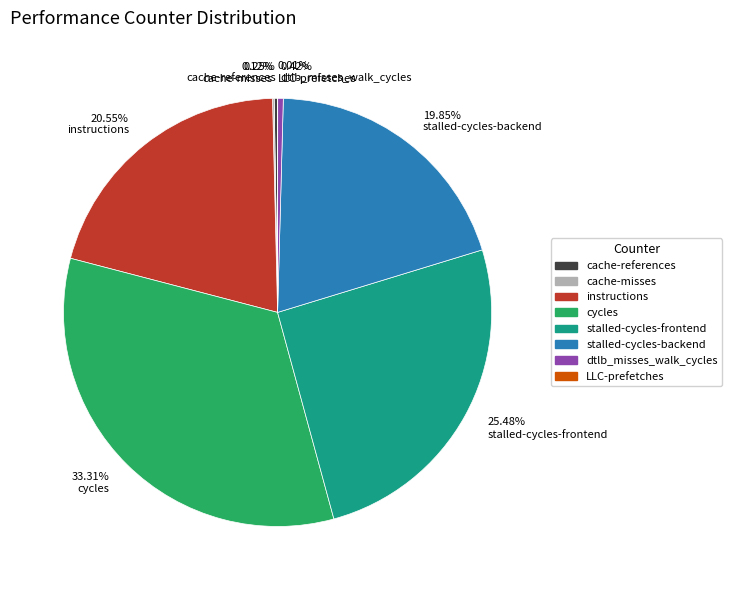

Is the sum of 25.48% stalled-cycles-frontend and 19.85% stalled-cycles-backend greater than half?

No